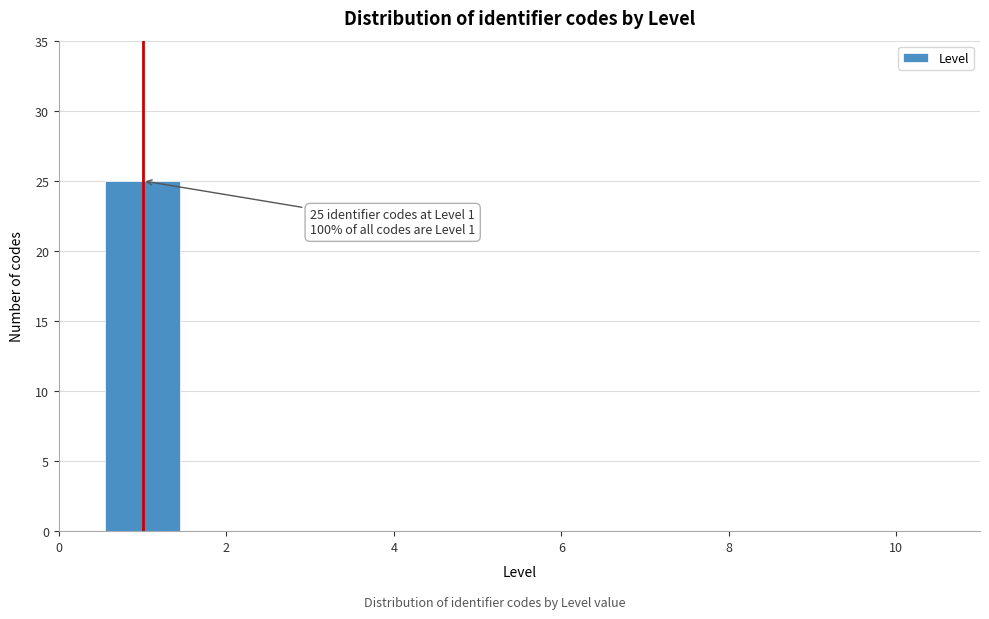

Which range on the x-axis has the tallest bar?

0.5 to 1.5